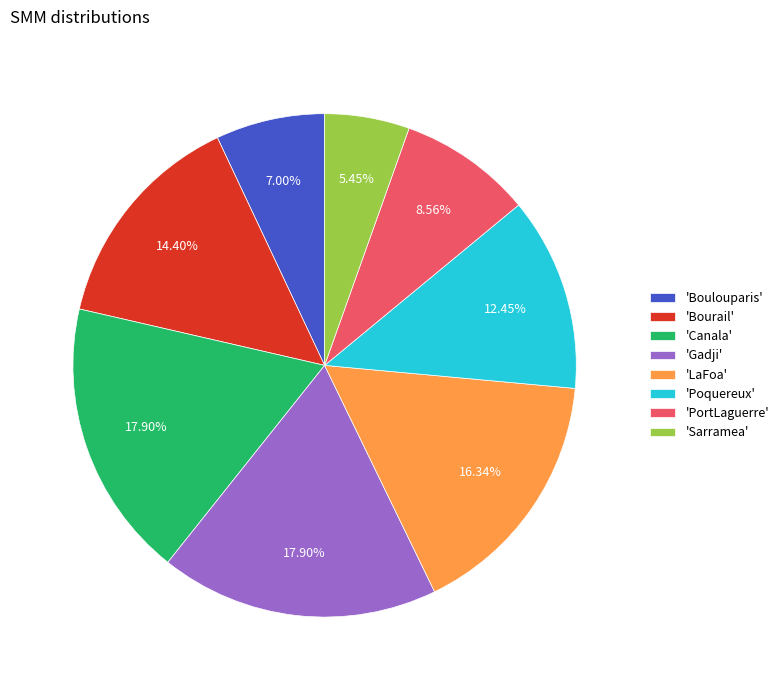

Does any single category account for the majority?

No